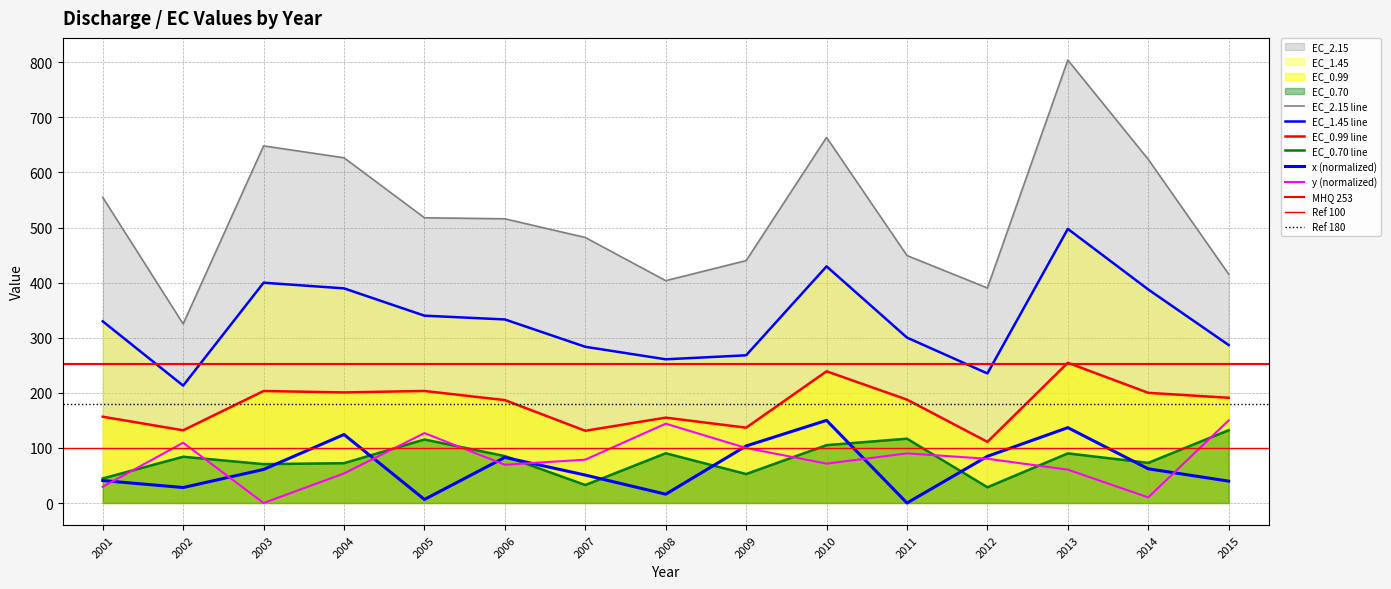

Where is EC_0.99 nearest to the value 182?

2006